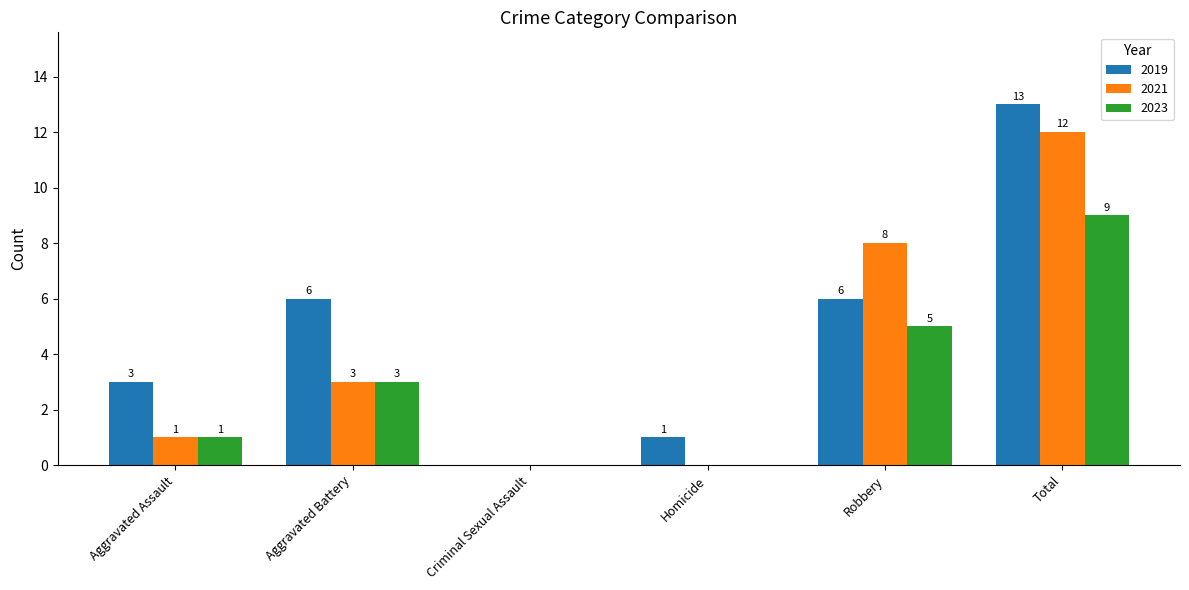

The value of 2019 at Criminal Sexual Assault is 0. True or false?

True